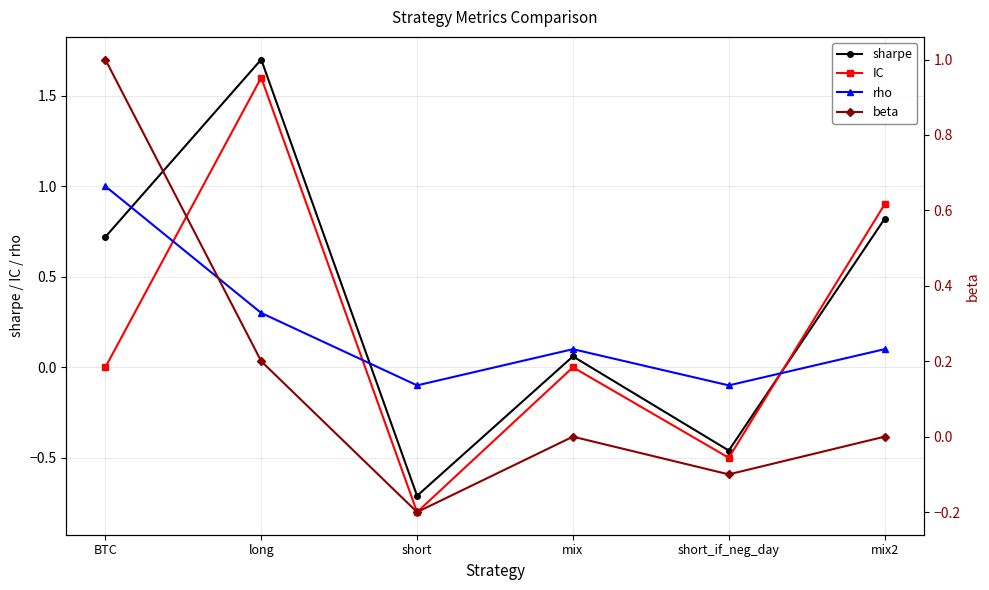

How many values in rho are below zero?

2